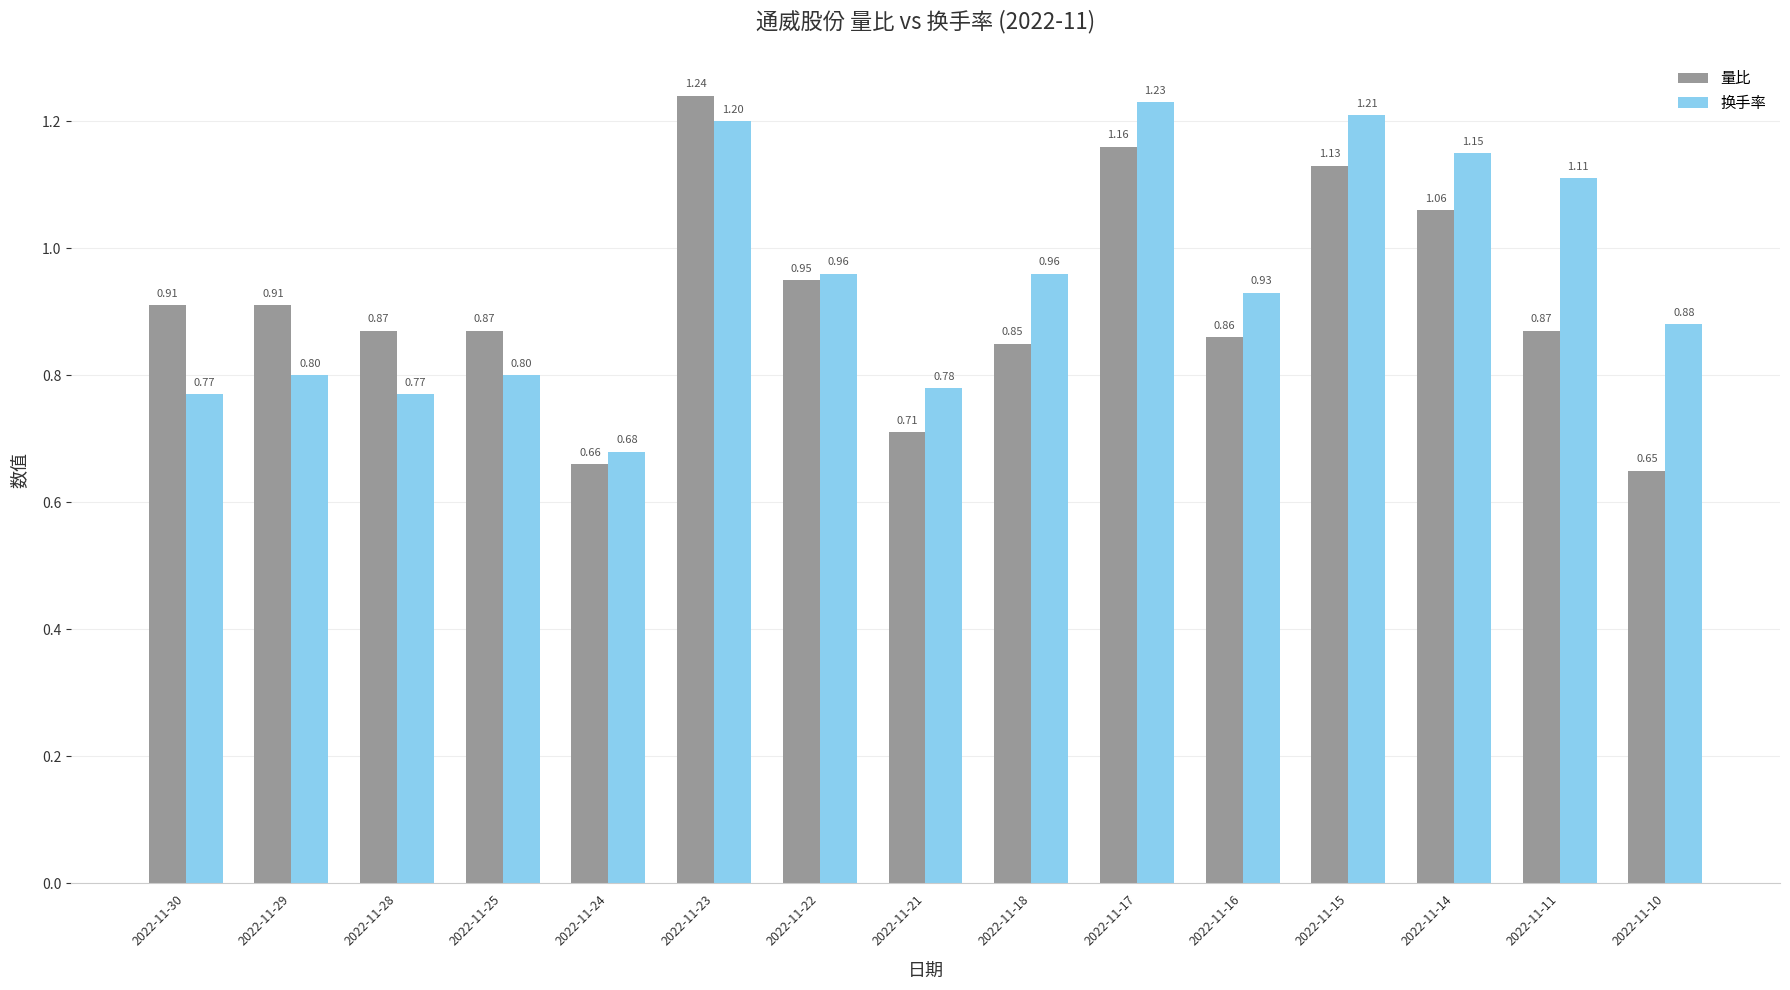

How many bars are there in each group?

2